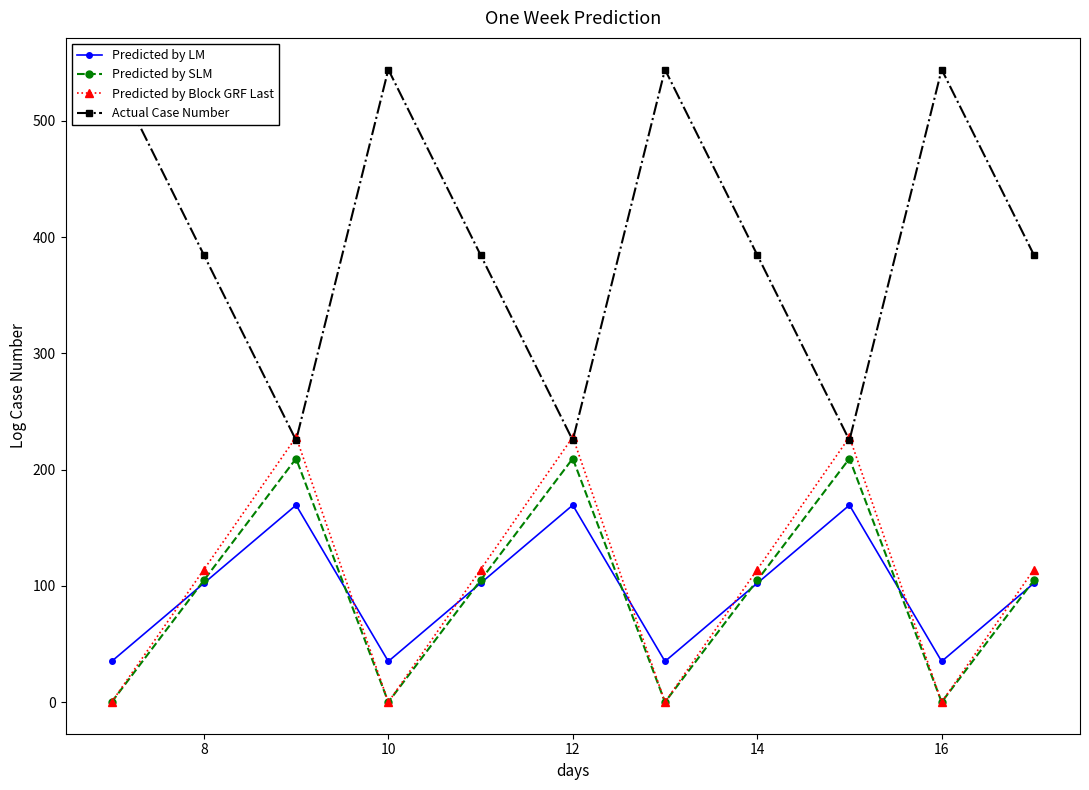

How many values in the Actual Case Number series exceed 384?

8